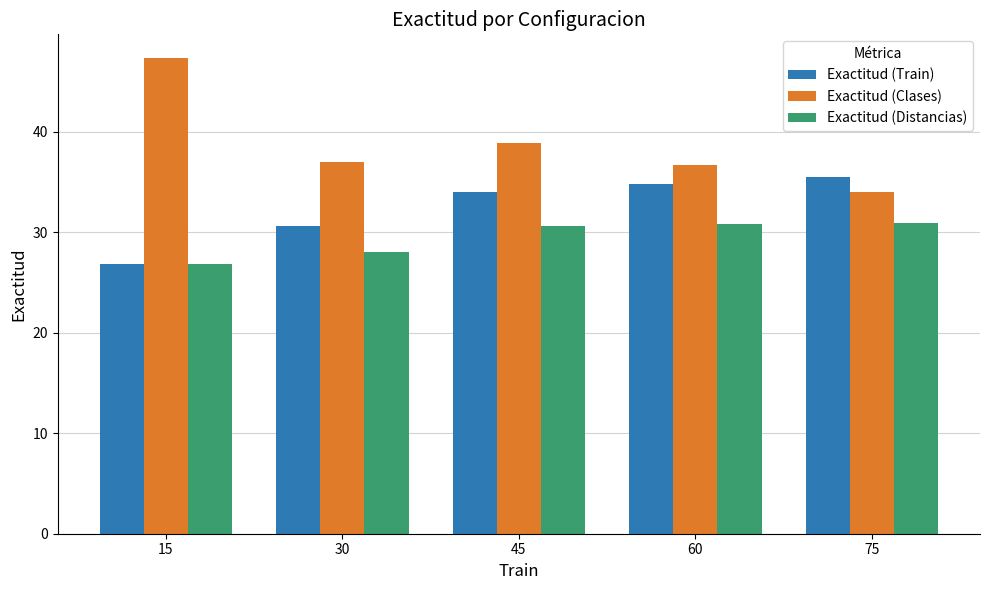

At how many categories does at least one series exceed 29?

5